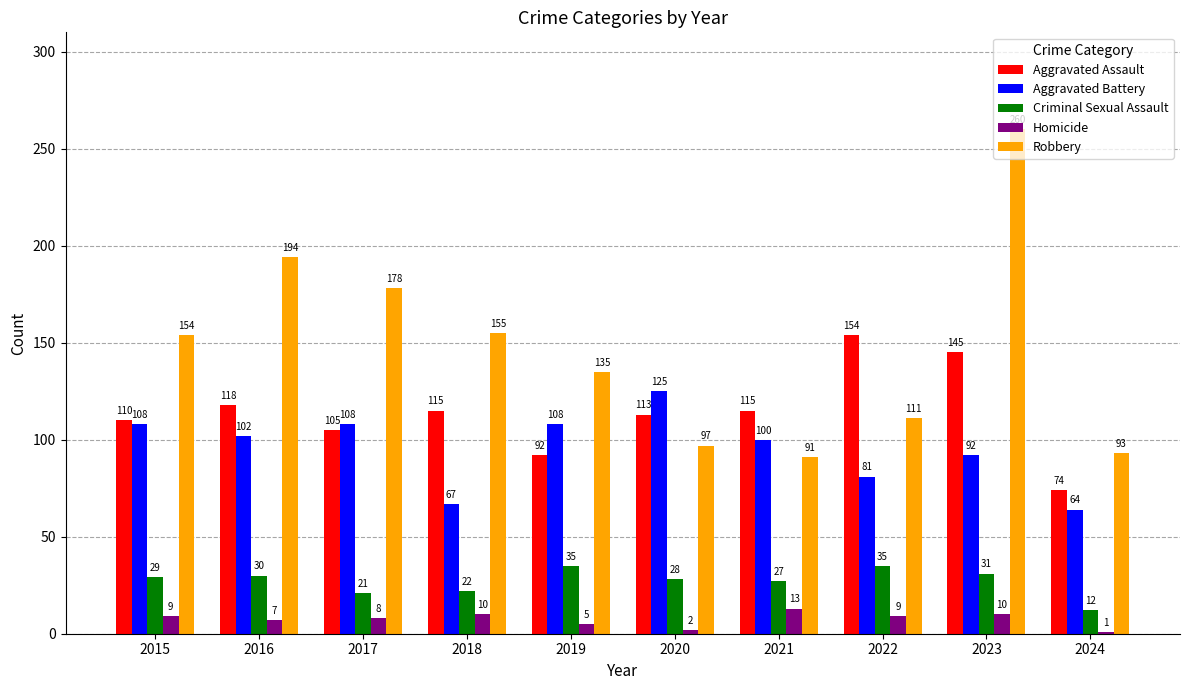

What is the average value of the Homicide series?

7